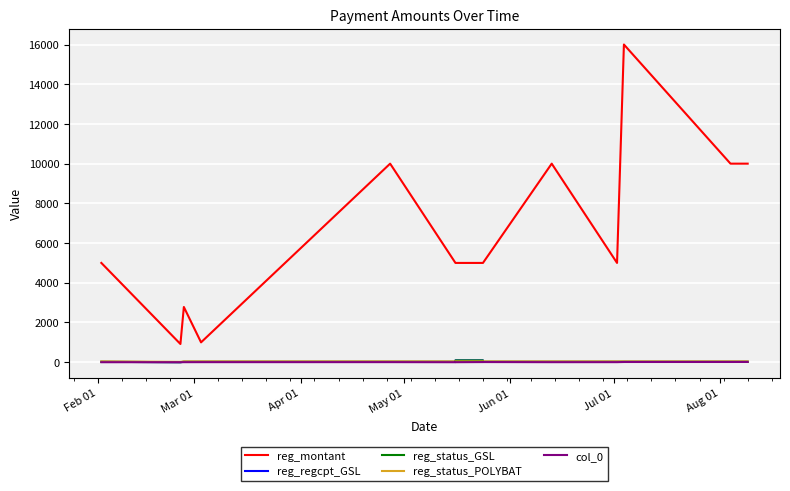

What is the label of the 1st point from the left?

Feb 01